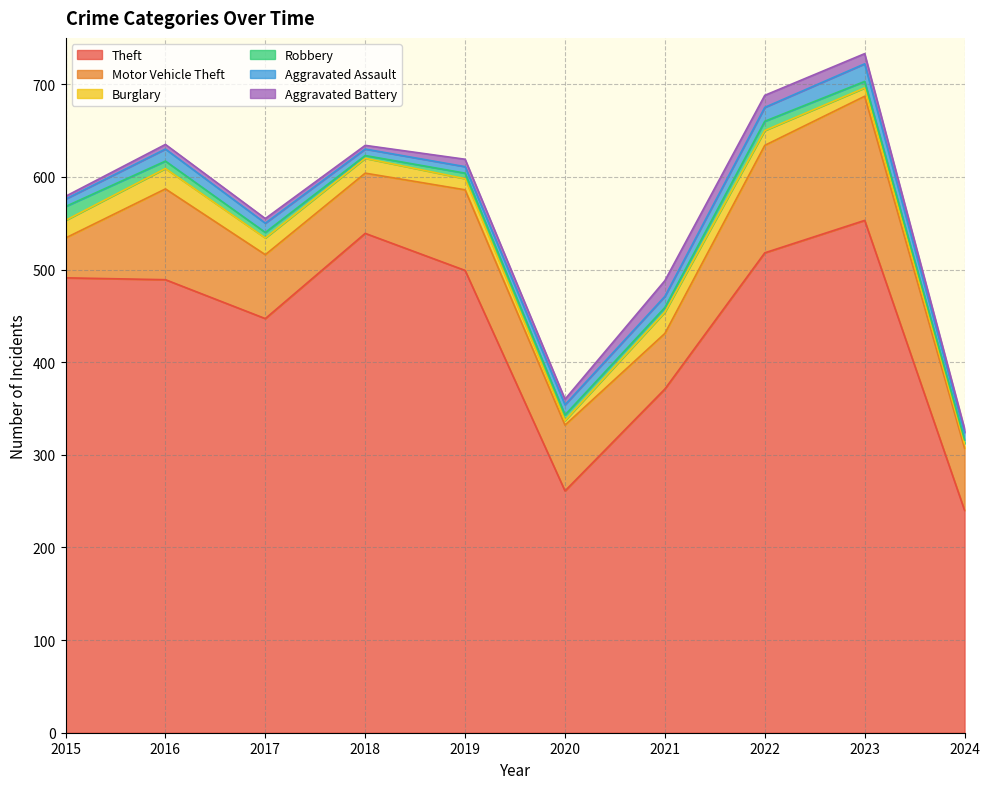

True or false: Theft has a value of 539 at 2018.

True